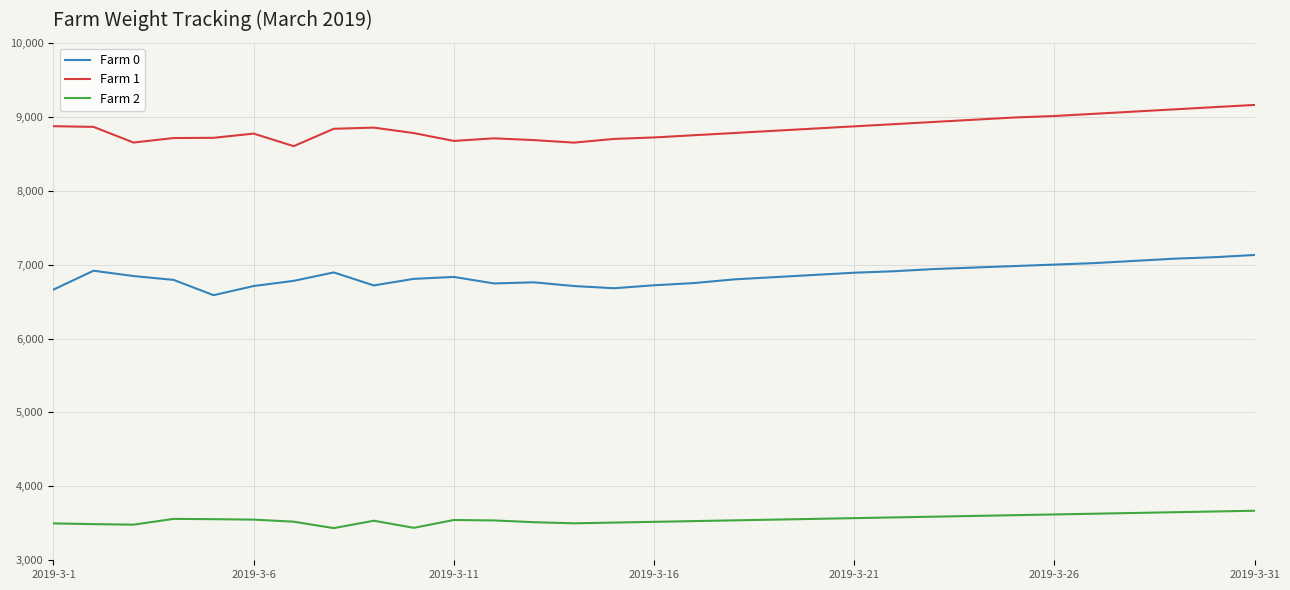

Which series has the largest total across all categories?

Farm 1